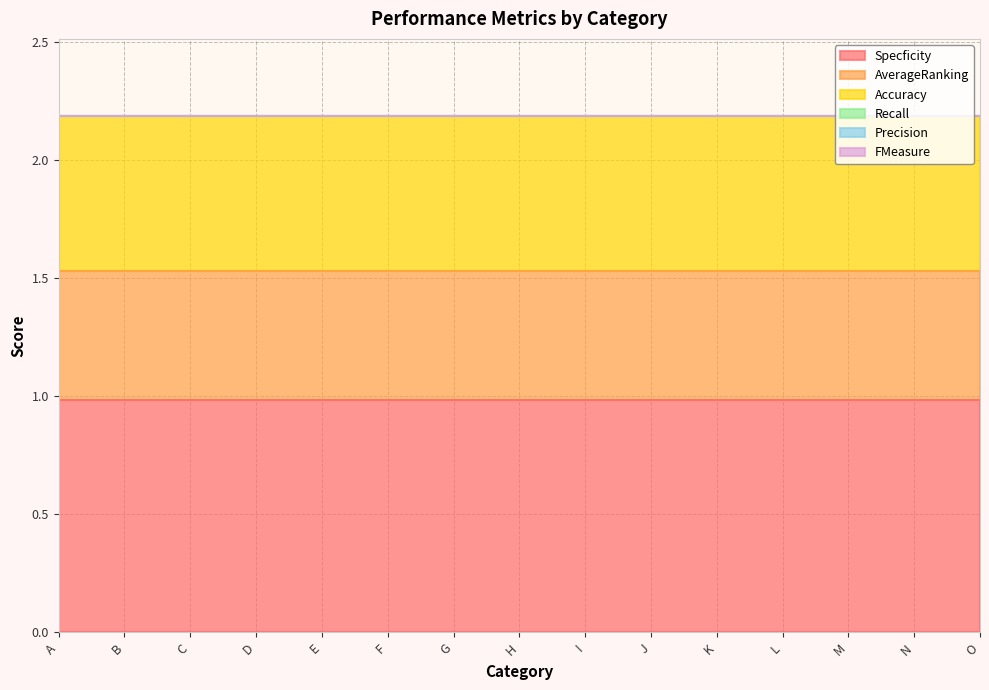

At M, list the series in order from largest to smallest.

Specficity, Accuracy, AverageRanking, Recall, Precision, FMeasure